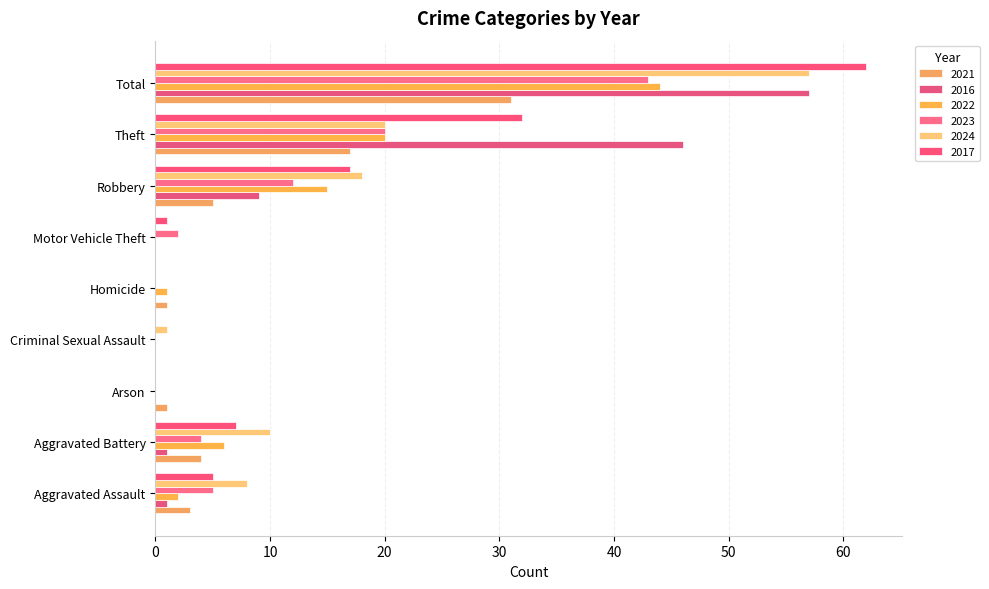

Reading left to right, list all the values displayed in this chart.

2021: 3	4	1	0	1	0	5	17	31
2016: 1	1	0	0	0	0	9	46	57
2022: 2	6	0	0	1	0	15	20	44
2023: 5	4	0	0	0	2	12	20	43
2024: 8	10	0	1	0	0	18	20	57
2017: 5	7	0	0	0	1	17	32	62